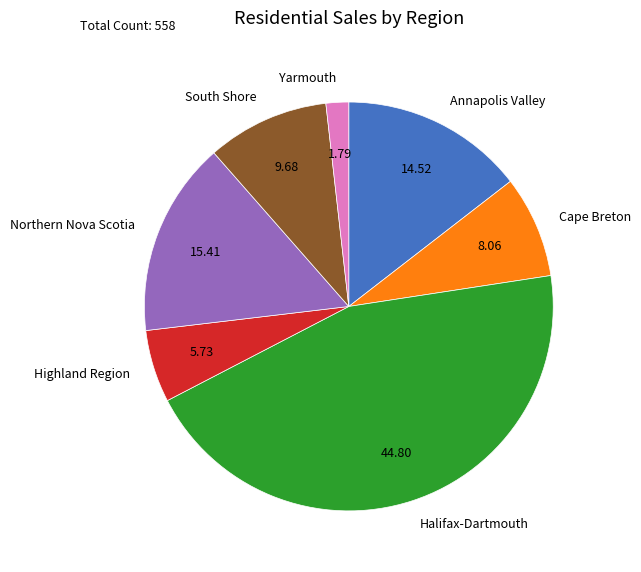

Which slice is the smallest?

Yarmouth